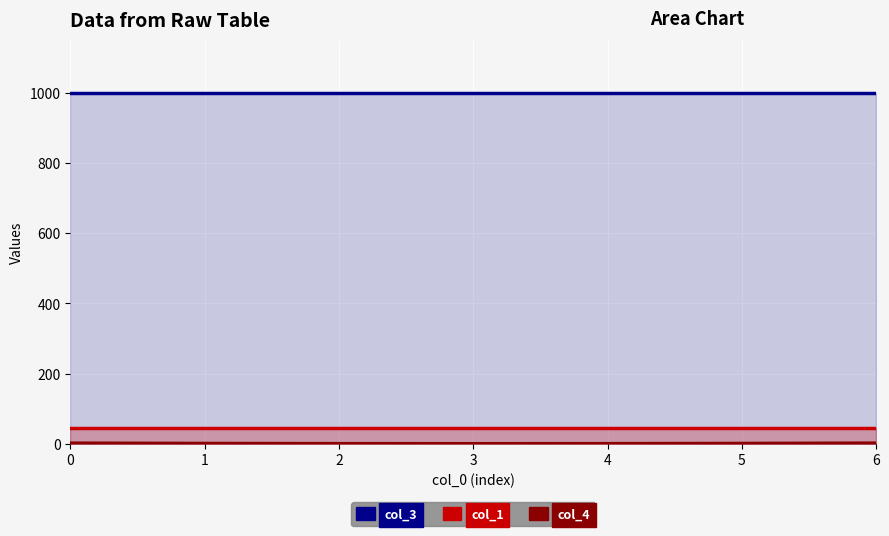

True or false: col_1 and col_3 intersect in this chart.

False